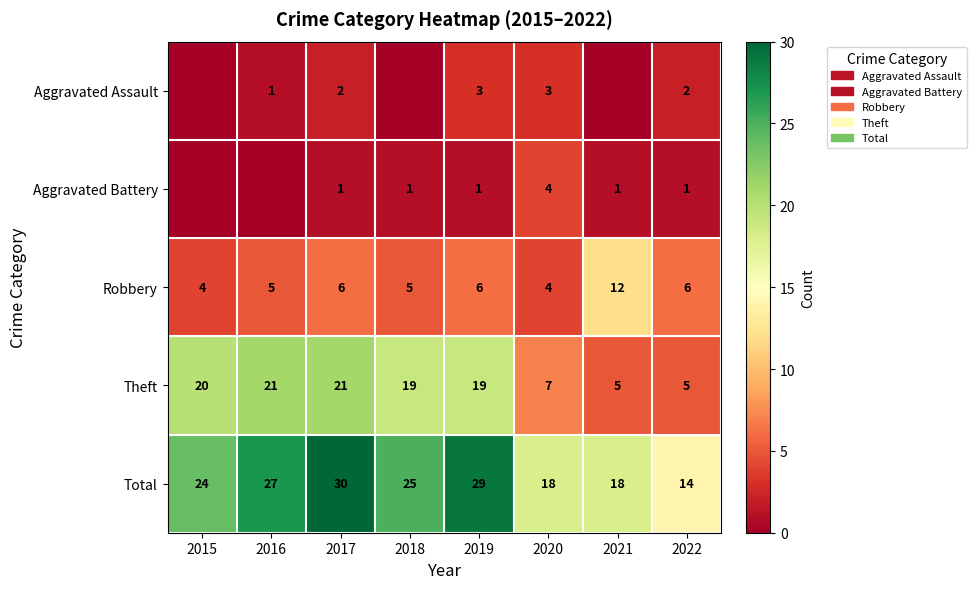

What is the difference between the highest and lowest values at 2020?

15